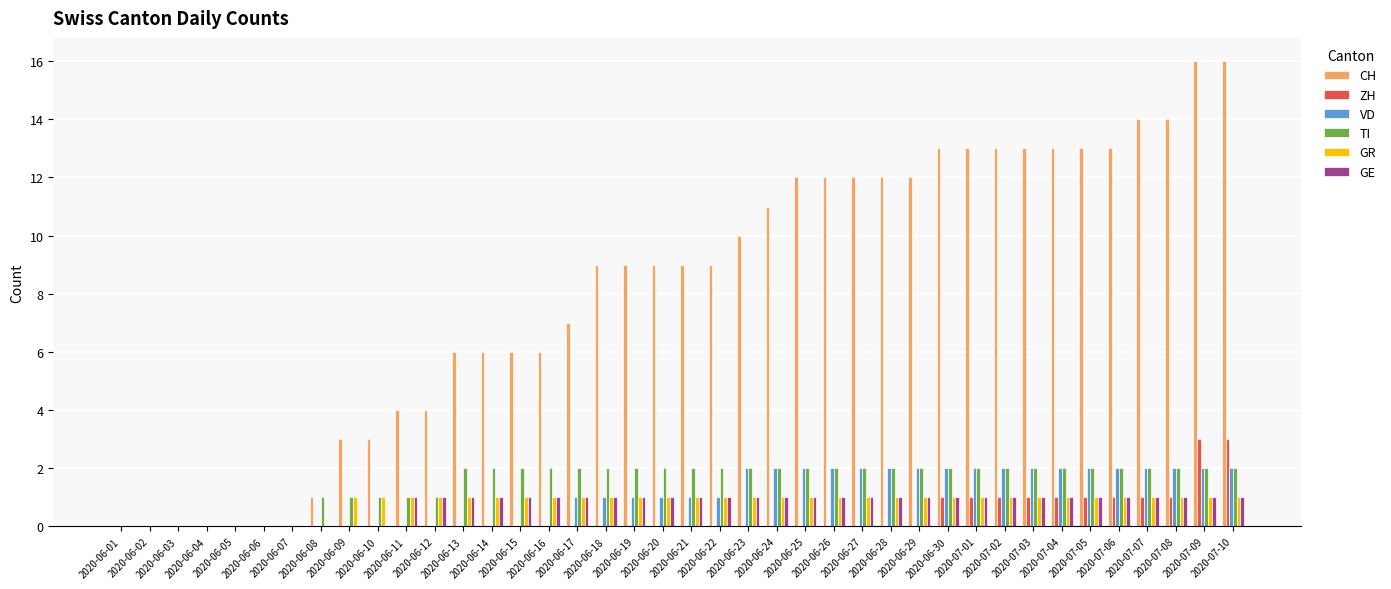

Are the bars horizontal?

No